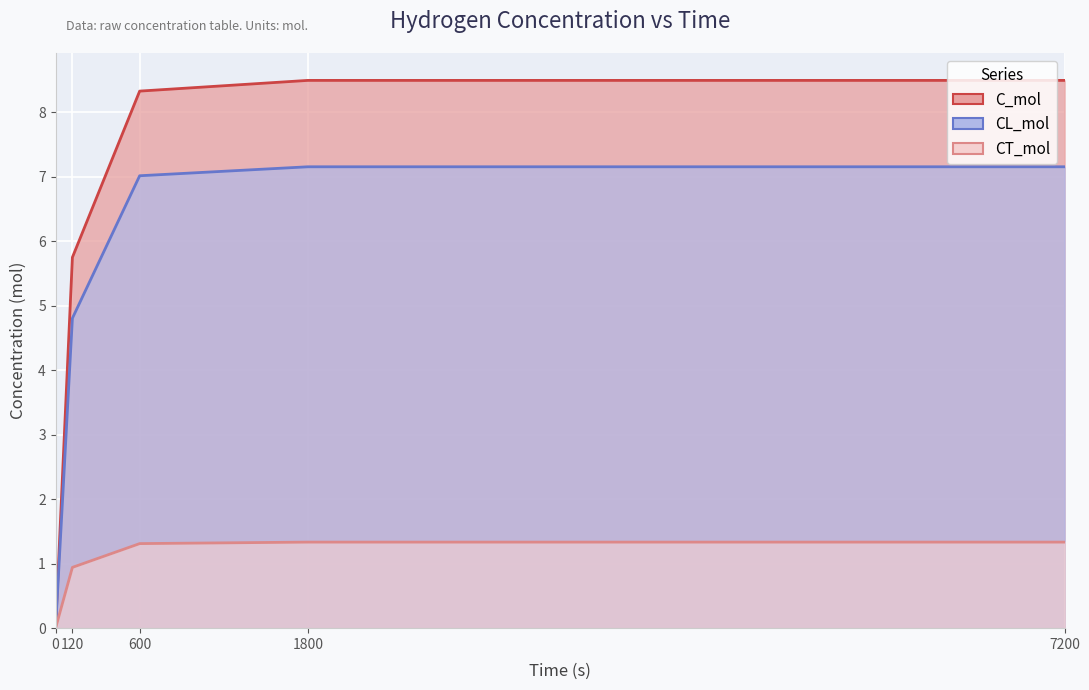

At which label does CT_mol reach its peak?

7200